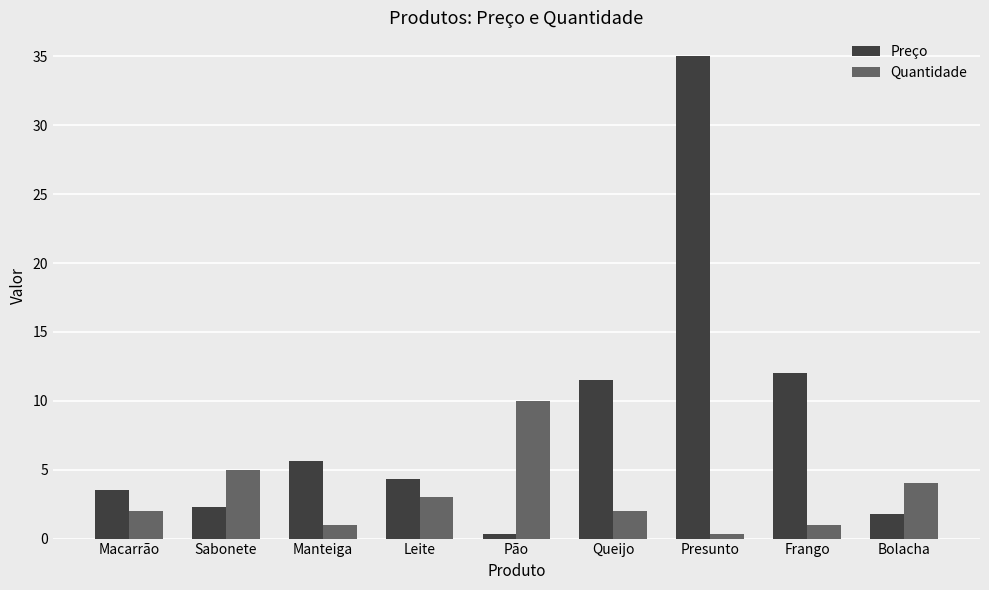

Read the Preço value at Presunto.

35.0